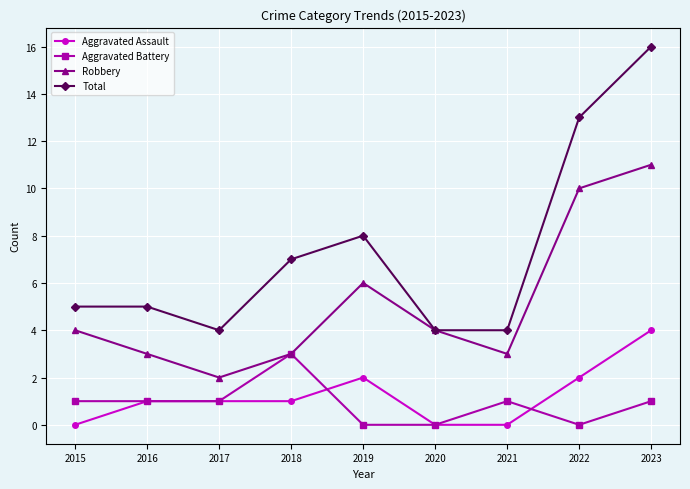

How many interior local valleys does the Robbery series have?

2